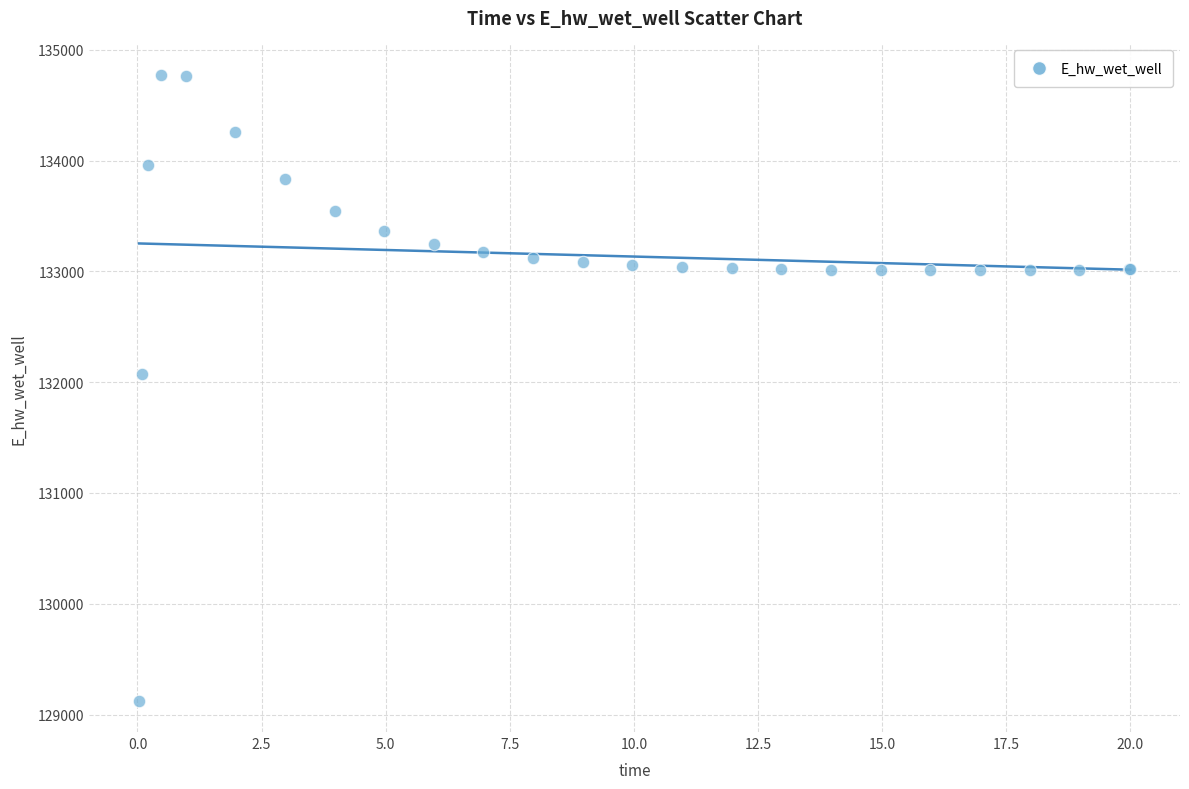

What Y value in the scatter plot is closest to 131949?

132072.4